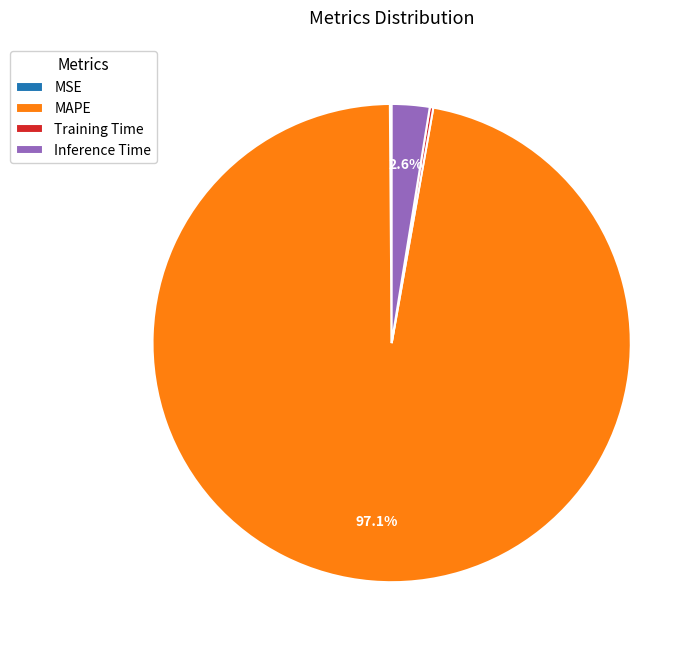

What percentage is the MAPE slice, to the nearest percent?

97%